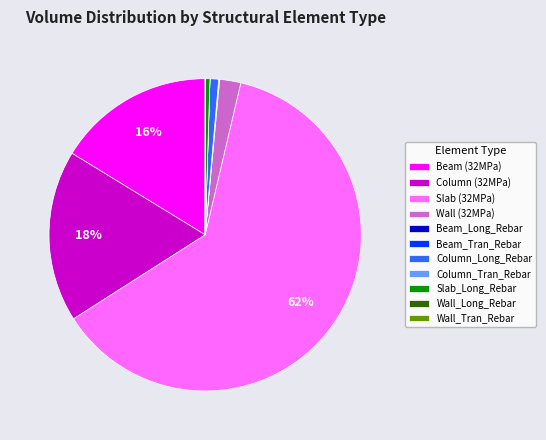

Which slice represents more than half of the pie?

Slab (32MPa)